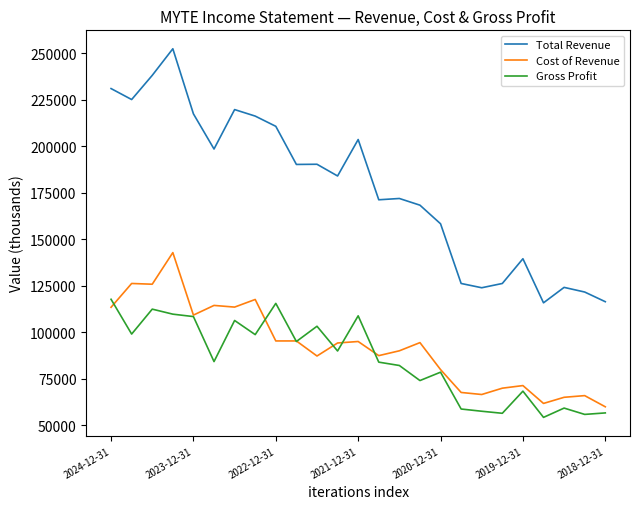

True or false: Total Revenue and Cost of Revenue intersect in this chart.

False